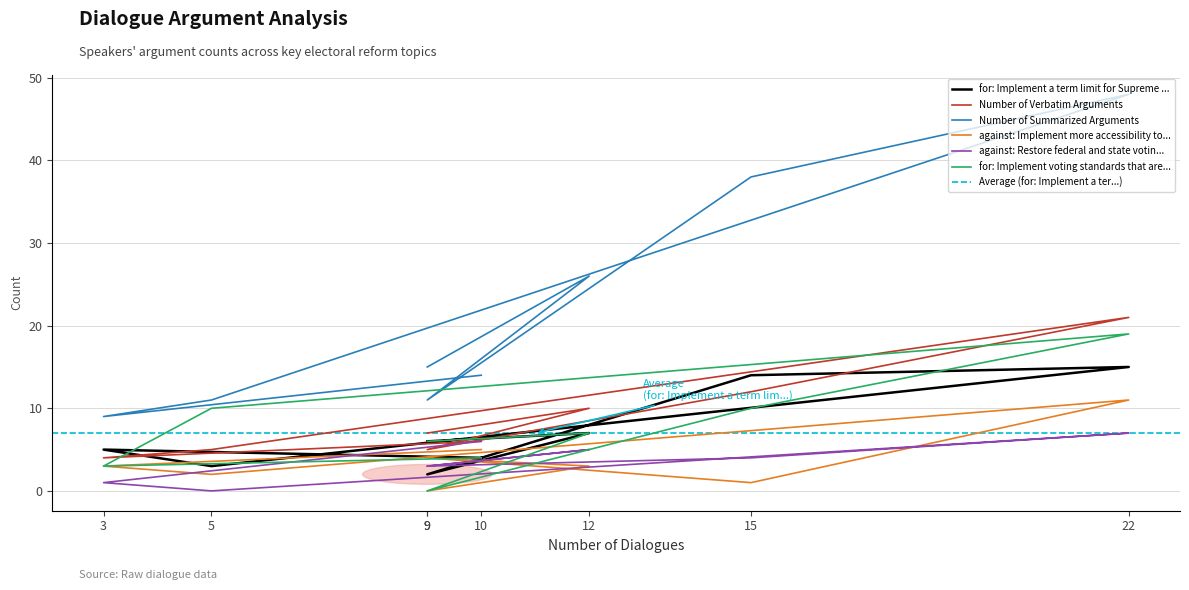

Between 48451 and 48374, which is larger?

48451